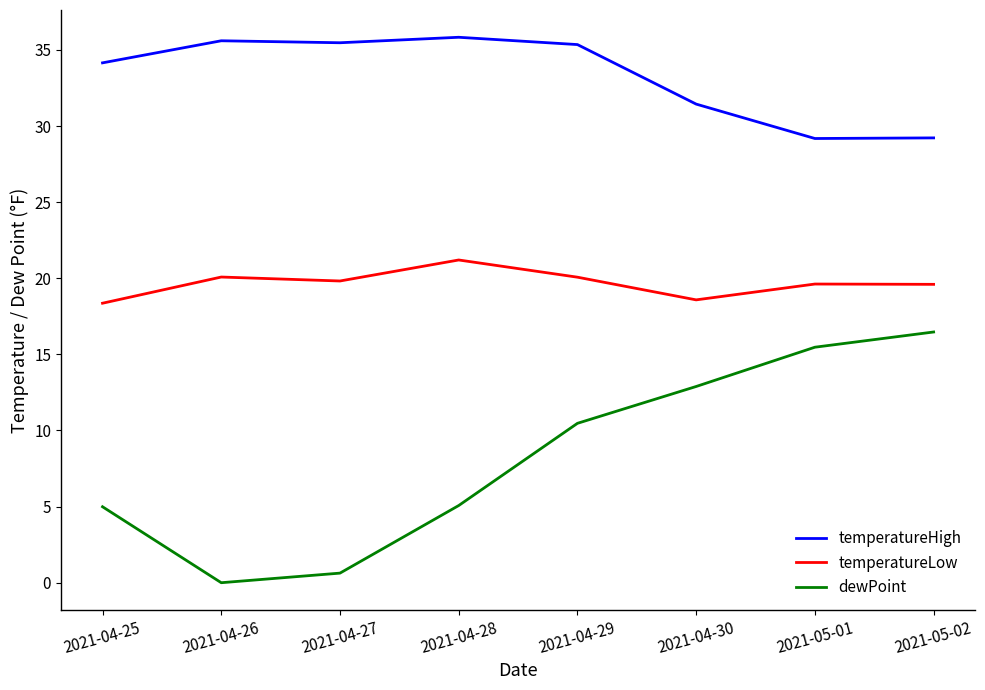

What is the total value across all series at 2021-04-30?

62.9